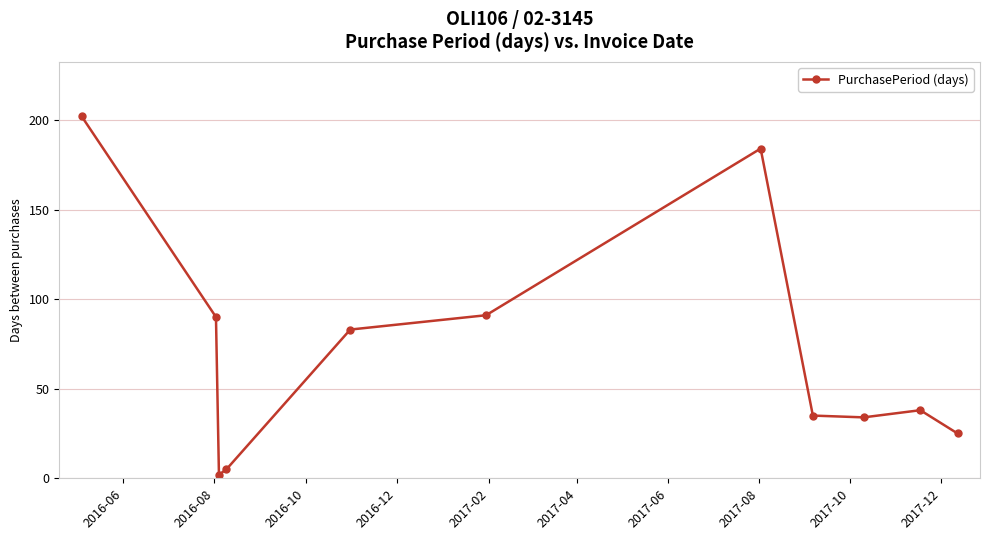

How many distinct data groups are displayed?

1